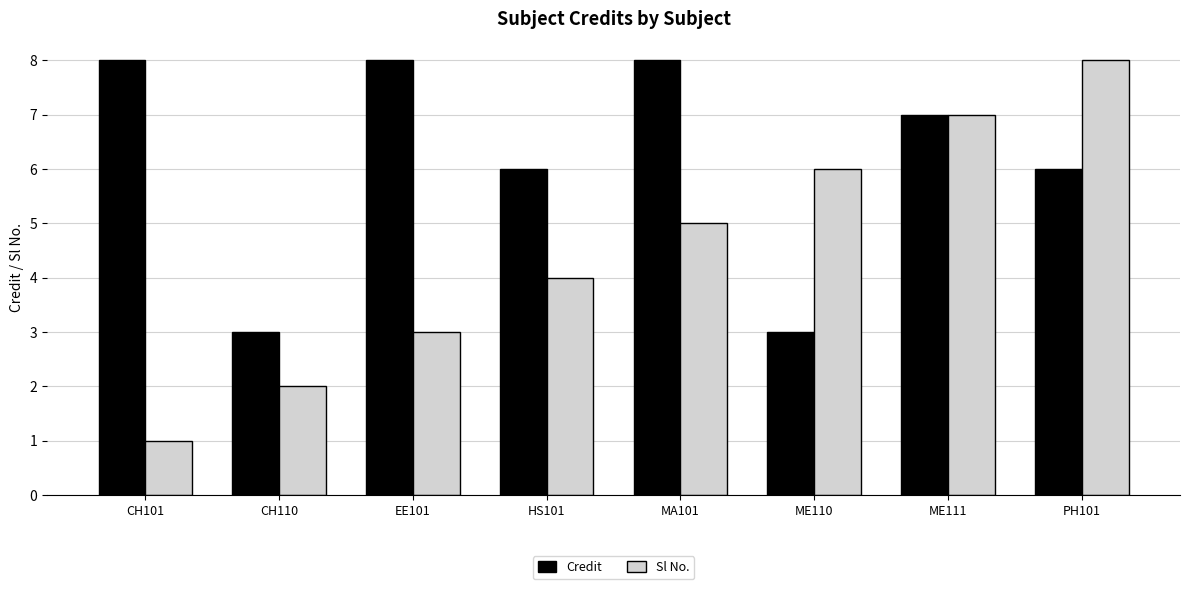

What are all the series names shown in the legend?

Credit, Sl No.